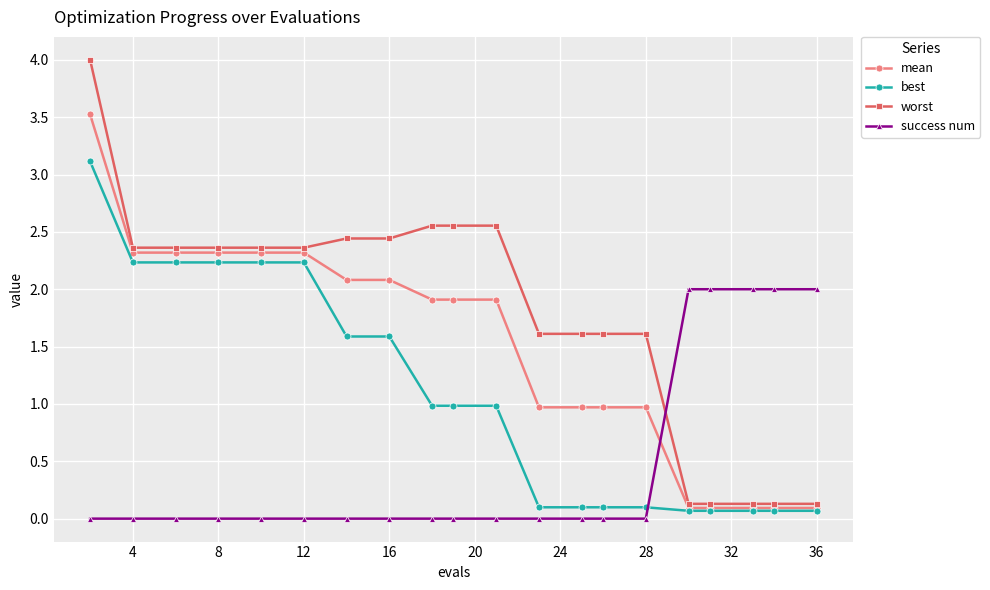

What is the sum of all worst values?

35.4